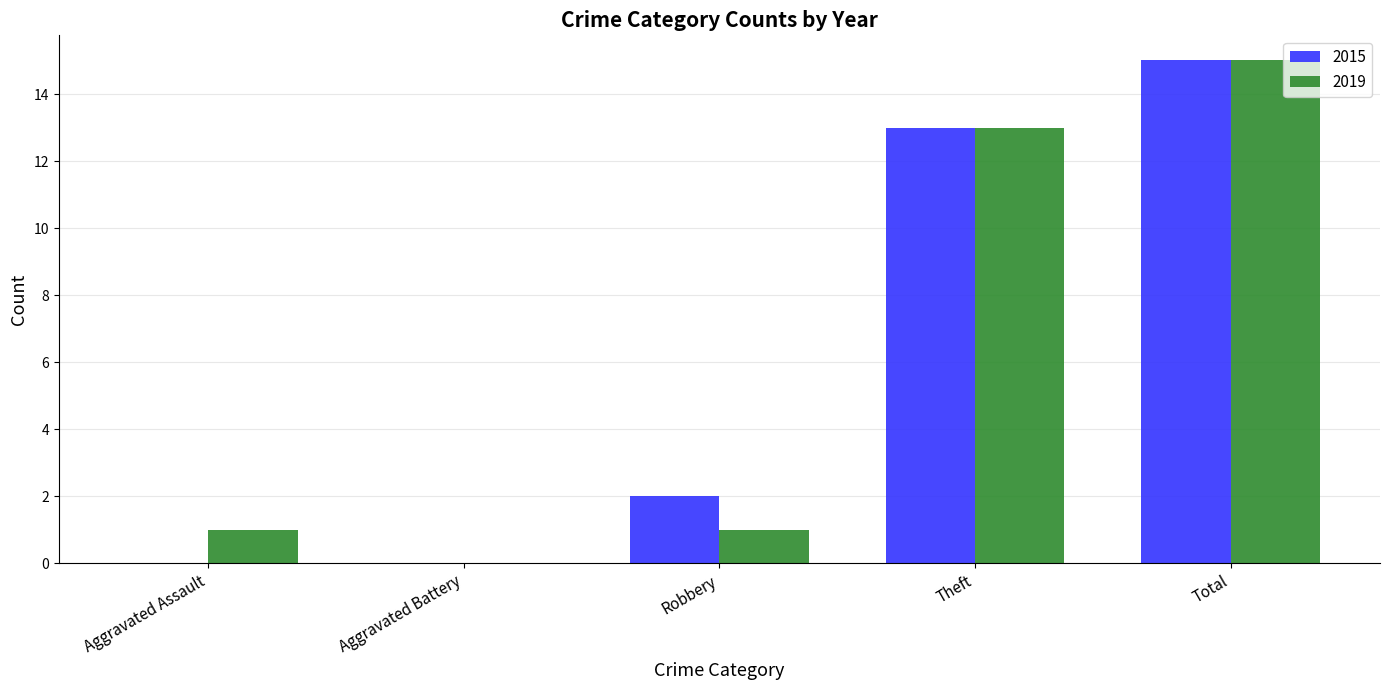

Which series changed the most between Aggravated Assault and Theft?

2015